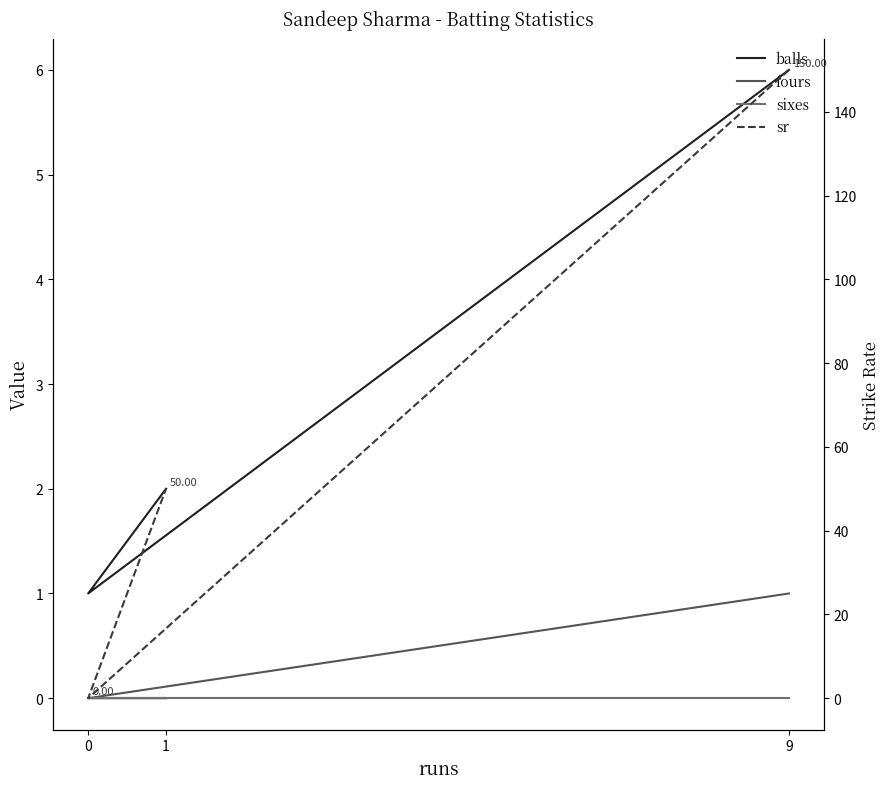

The value of sixes at 1 is 0. True or false?

True